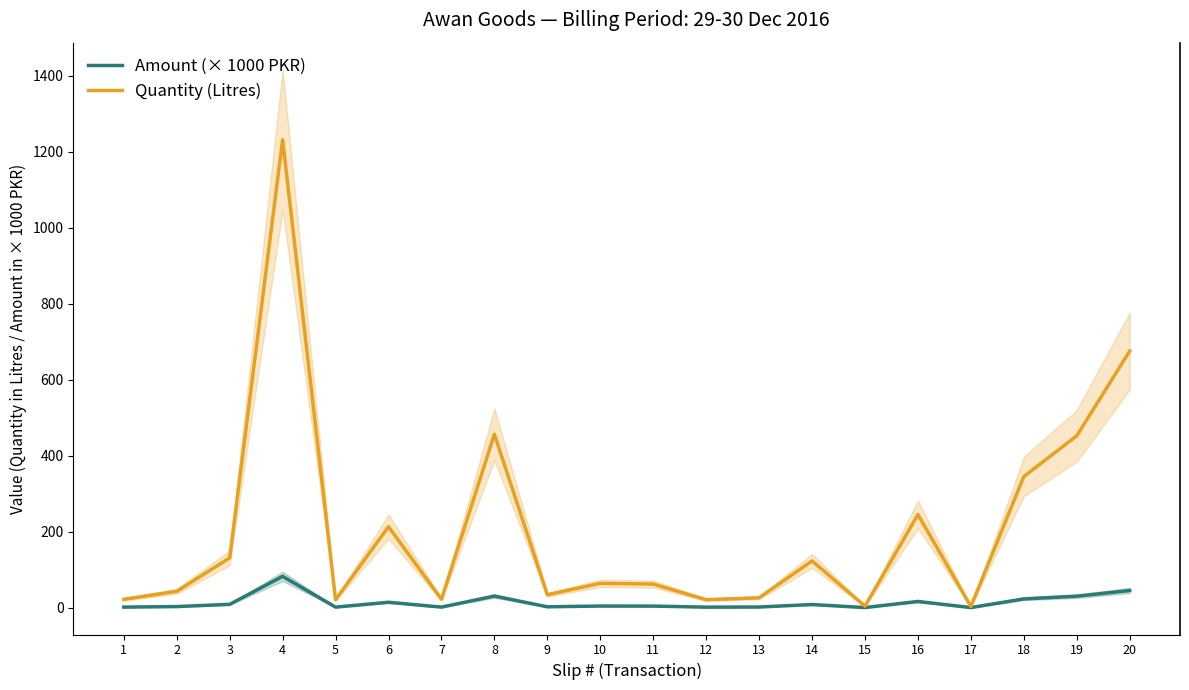

How many lines are shown in the chart?

2